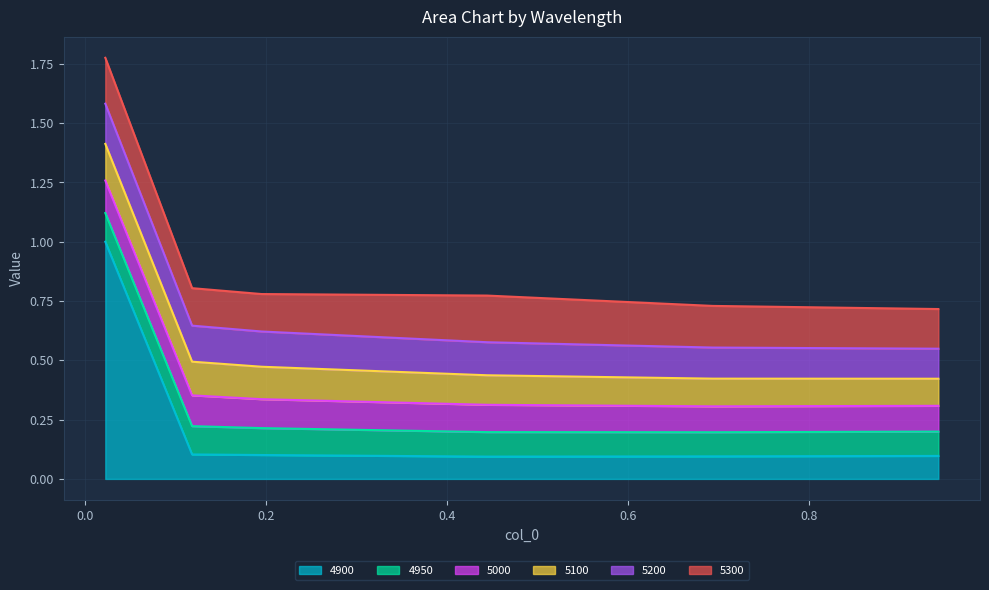

What is the sum of the 5100 values at 0.02191780821917808 and 0.1178082191780822?

0.3